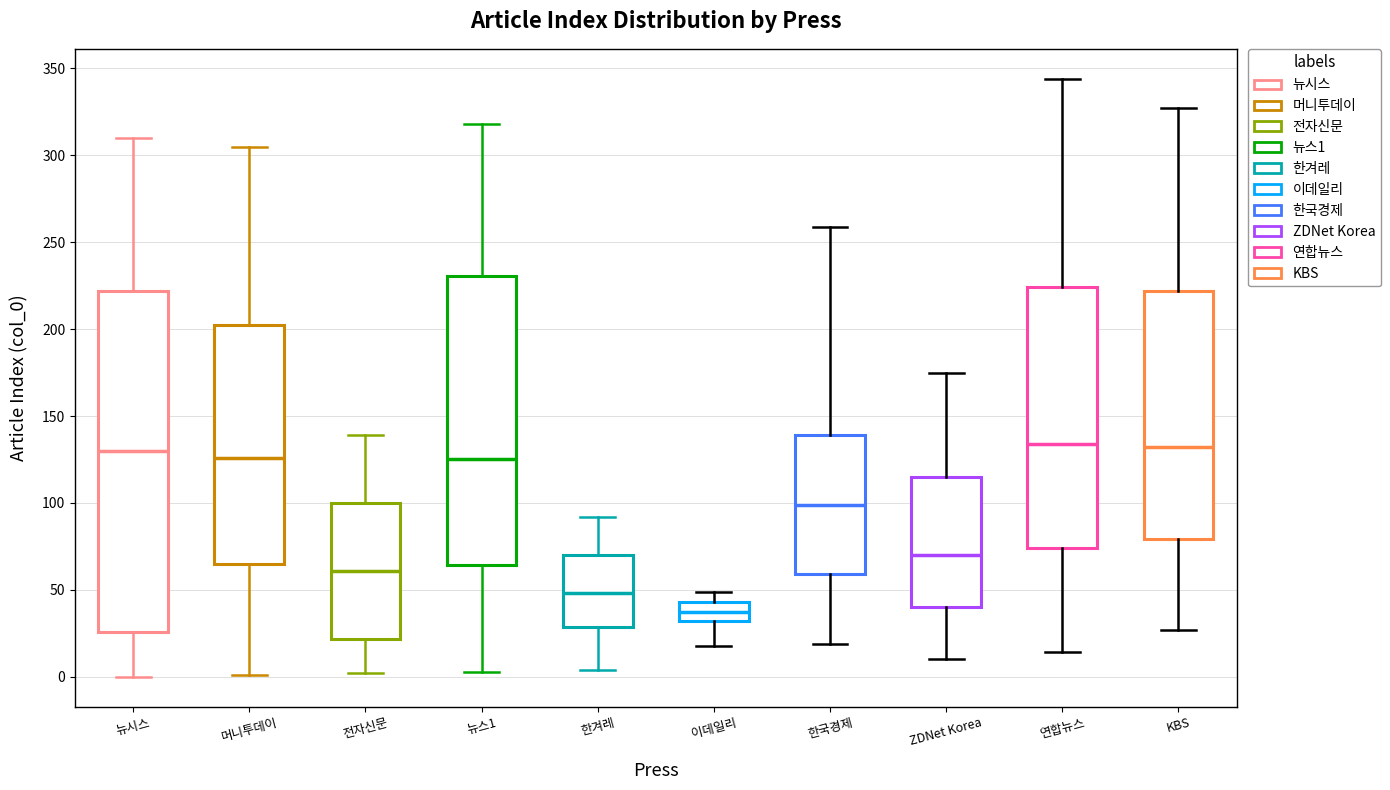

Which box's median line is the lowest?

이데일리